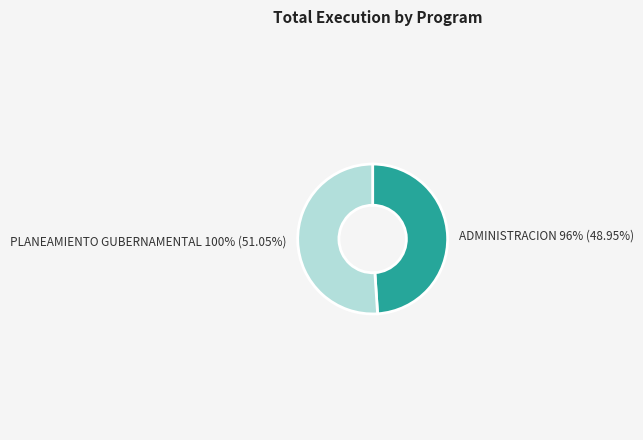

What percentage is NOT represented by 006: PLANEAMIENTO GUBERNAMENTAL?

49.0%